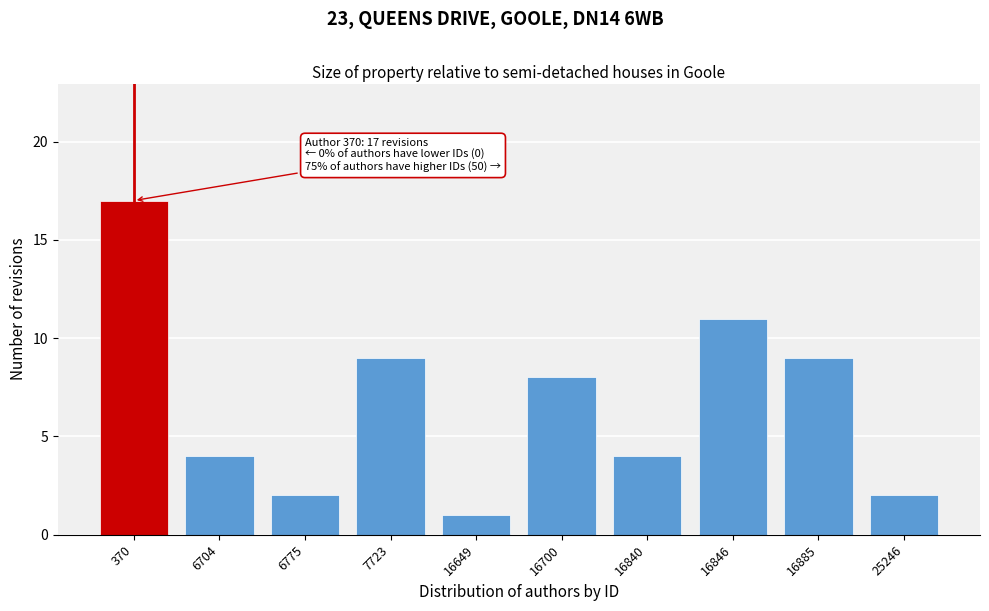

Reading left to right, list all the values displayed in this chart.

370=17	6704=4	6775=2	7723=9	16649=1	16700=8	16840=4	16846=11	16885=9	25246=2